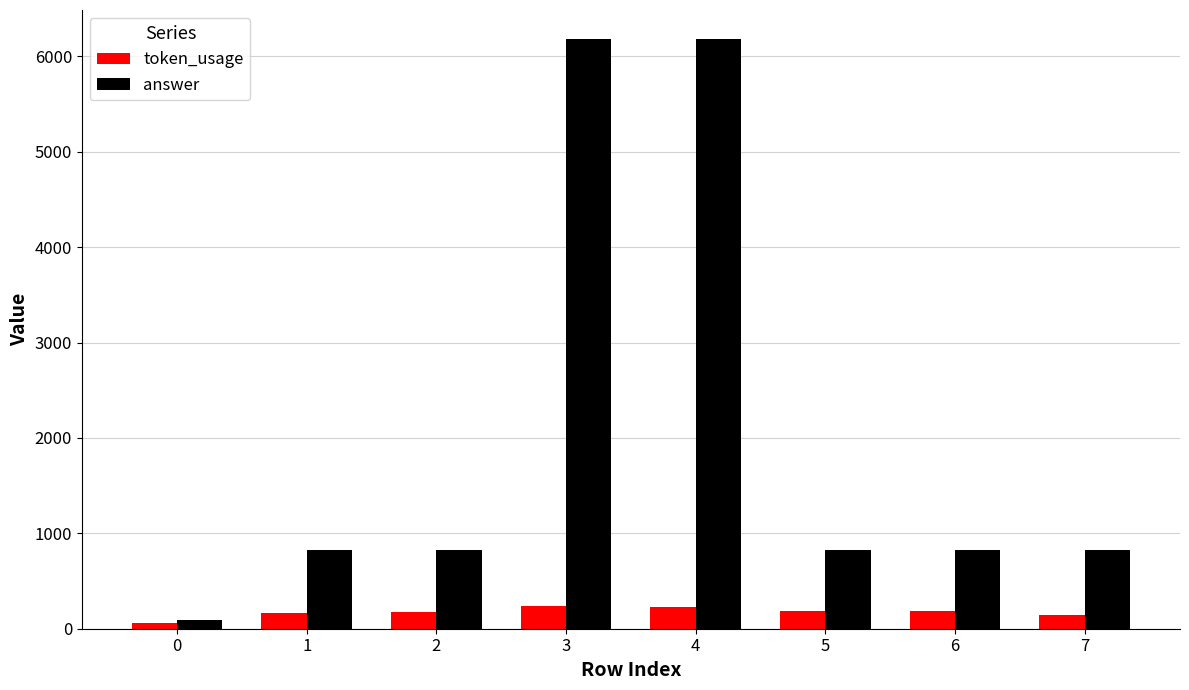

Rank the series by their average value, from highest to lowest.

answer, token_usage